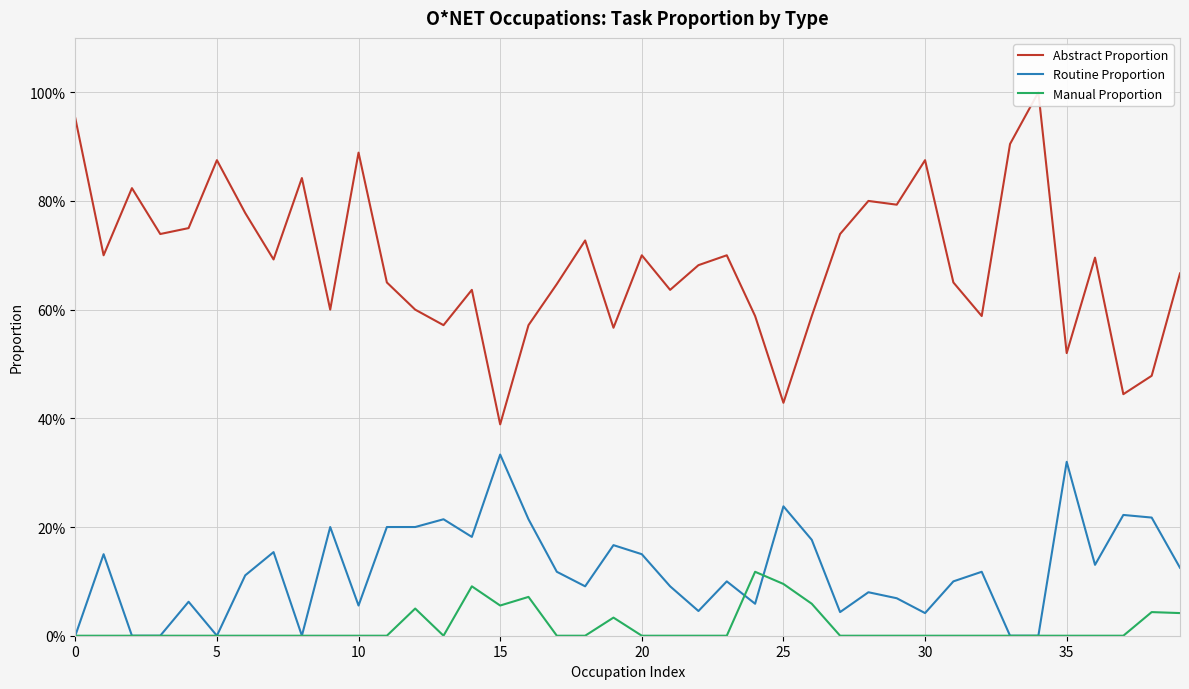

Rank the series by their maximum value, from highest to lowest.

Abstract Proportion, Routine Proportion, Manual Proportion